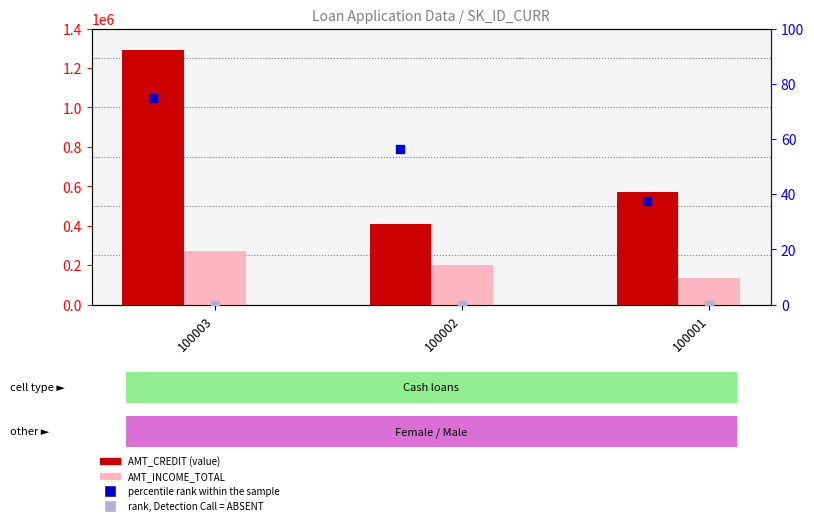

Which series reaches the minimum Y coordinate?

rank, Detection Call = ABSENT